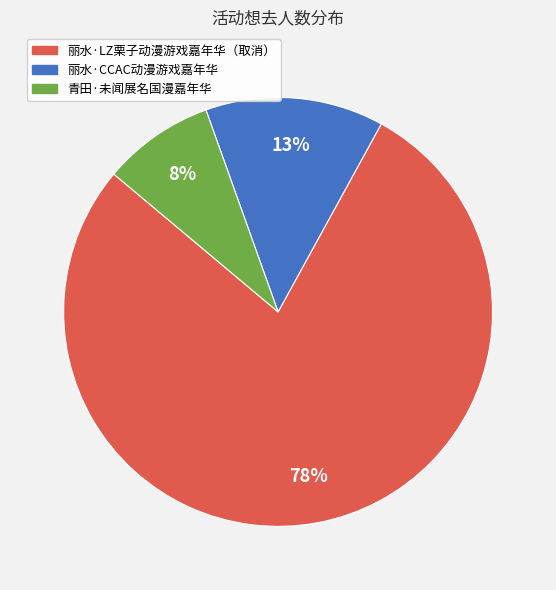

Which category accounts for the majority?

丽水·LZ栗子动漫游戏嘉年华（取消）